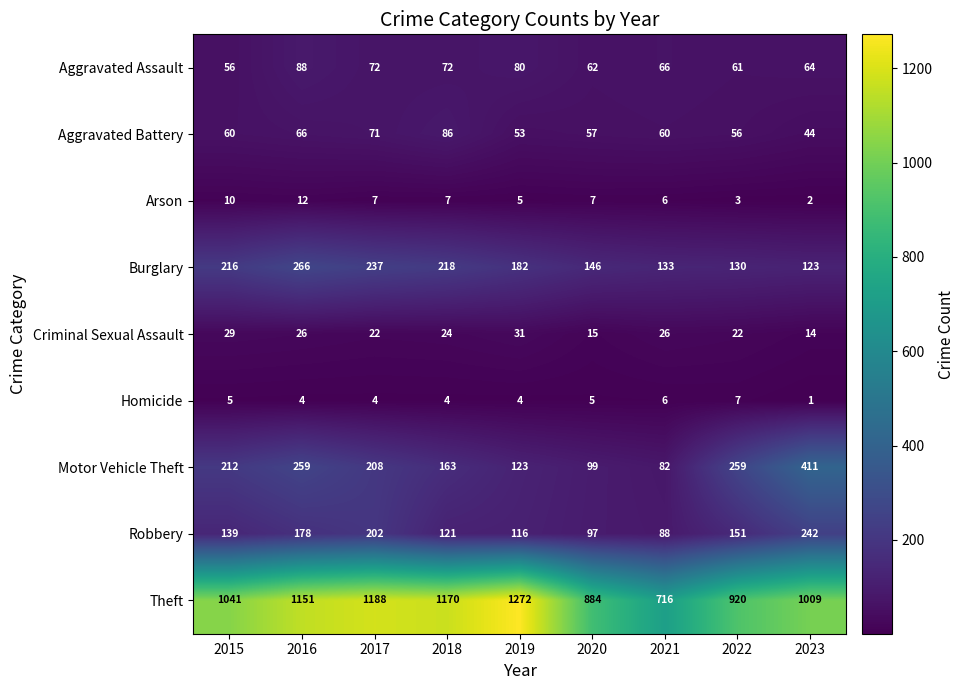

What is the spread (max minus min) of values at 2017?

1184